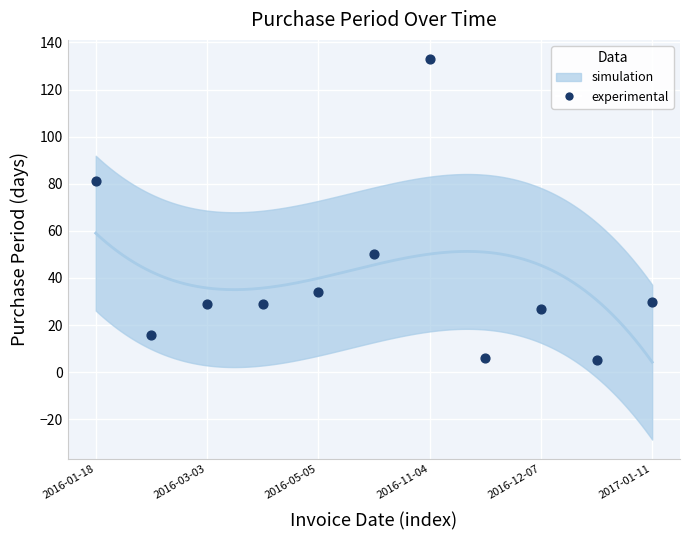

What is the range of Y values (max minus min)?

128